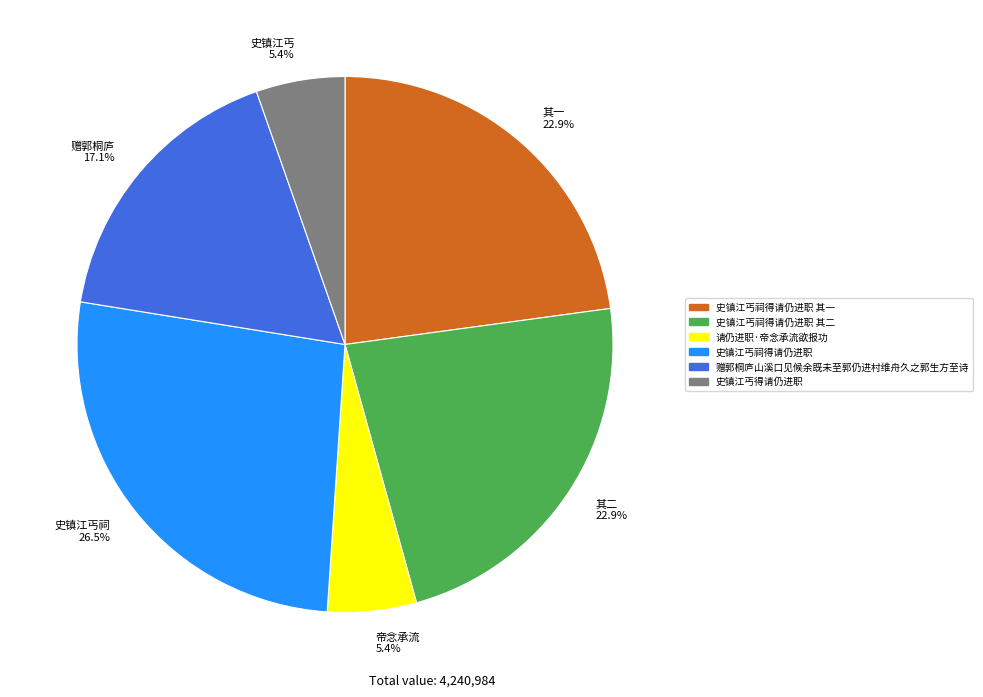

To the nearest percent, what is the difference between the largest and smallest slice percentages?

21%